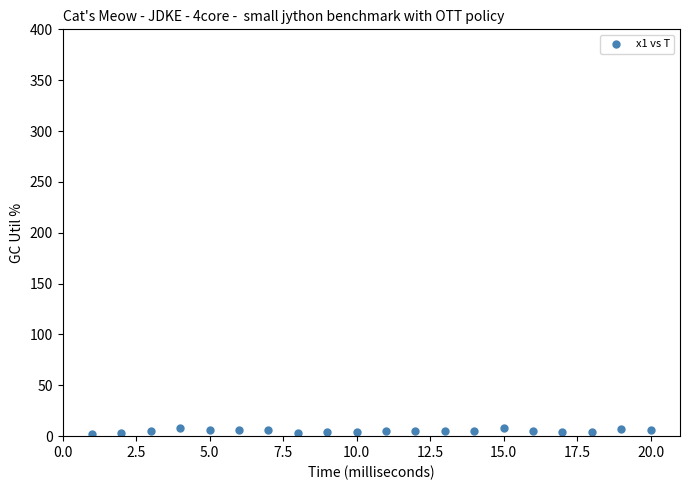

What is the range of Y values (max minus min)?

5.3